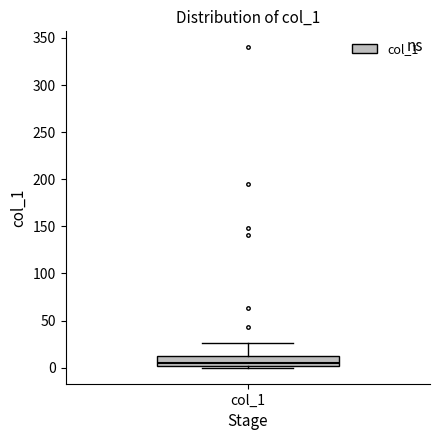

Transcribe this box plot: give where the median line is, the range the box spans, and where the two whiskers end, as read against the y-axis. The values are not printed on the chart, so give them approximately, as read against the axis.

median 5, box 0 to 10, whiskers 0 (just below the box's lower edge) to 25